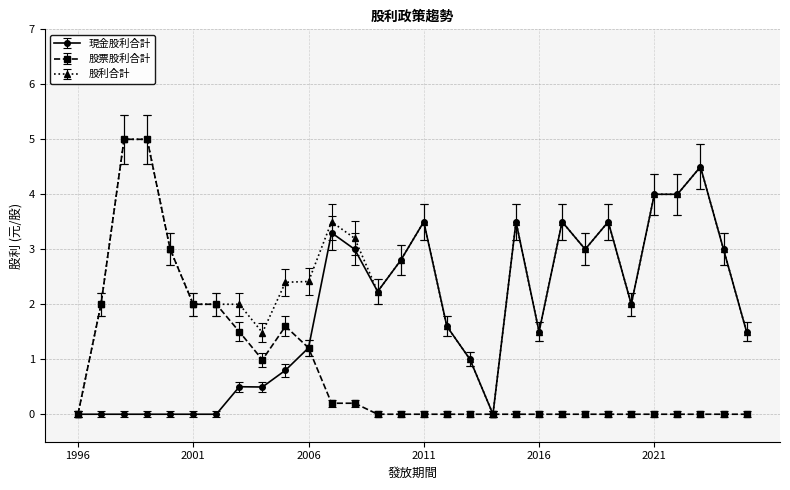

How many distinct data groups are displayed?

3